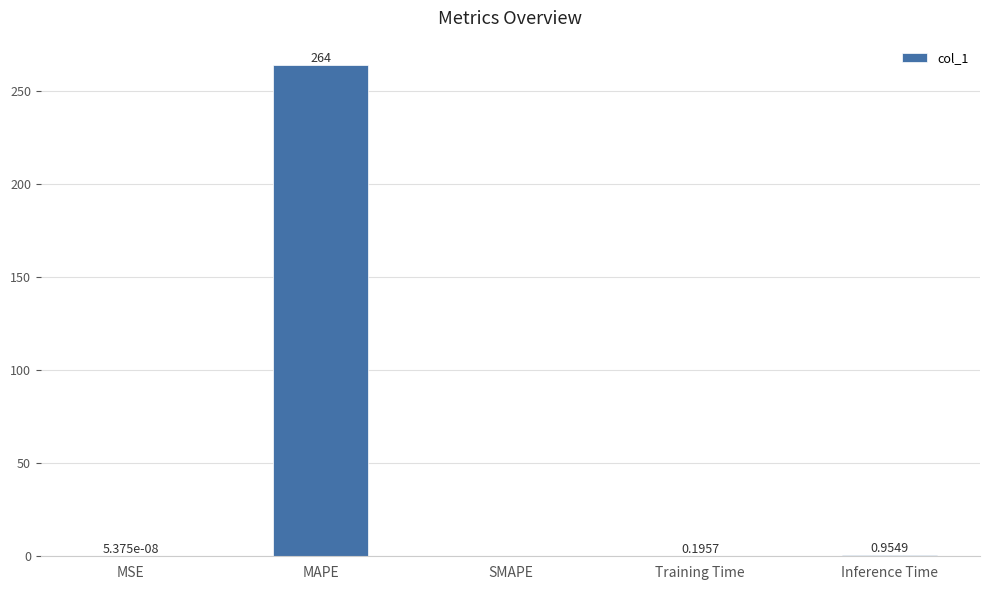

Between Inference Time and MSE, which is larger?

Inference Time